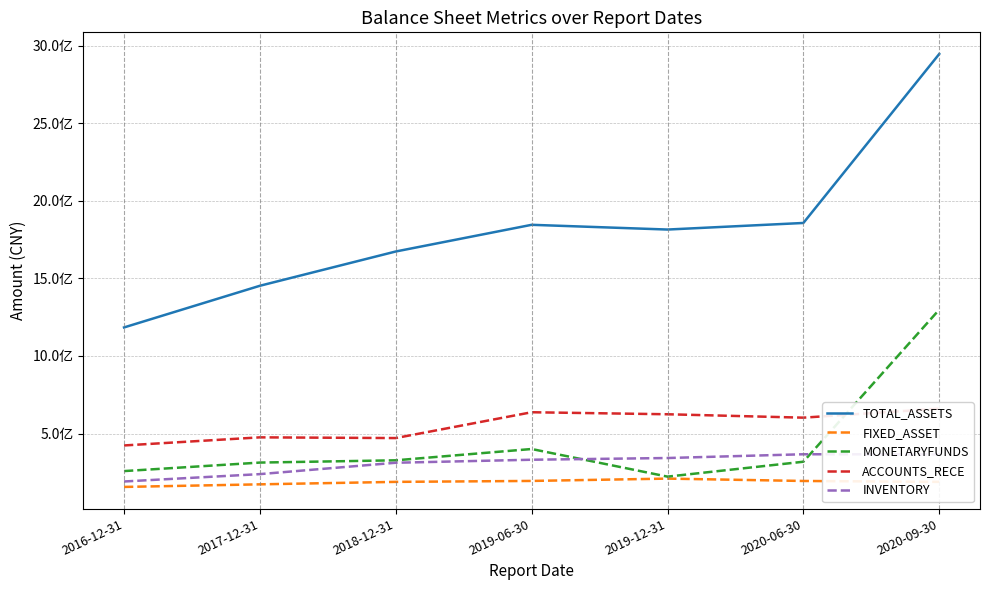

Where is the first local maximum for ACCOUNTS_RECE?

2017-12-31